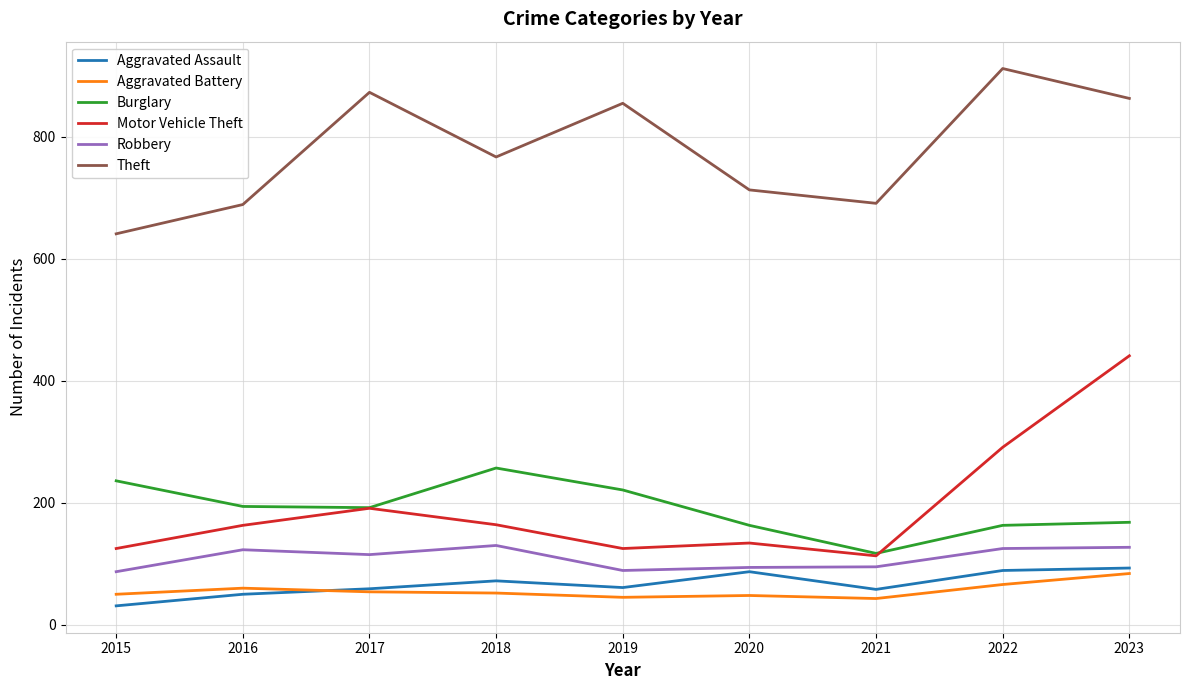

How many interior local valleys does the Theft series have?

2